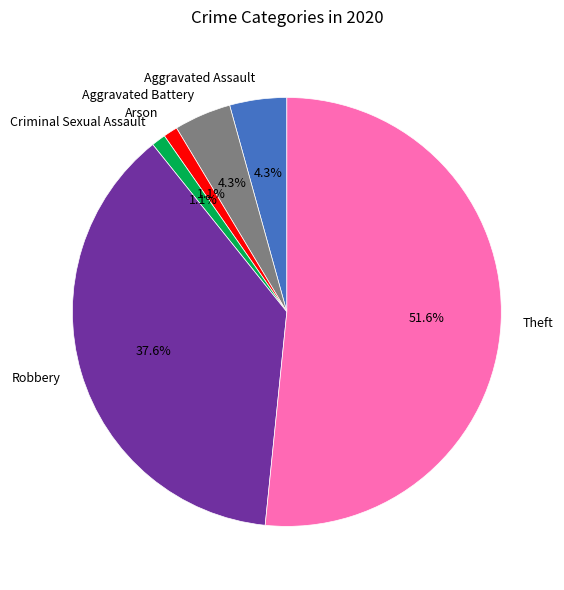

What is the majority slice?

Theft